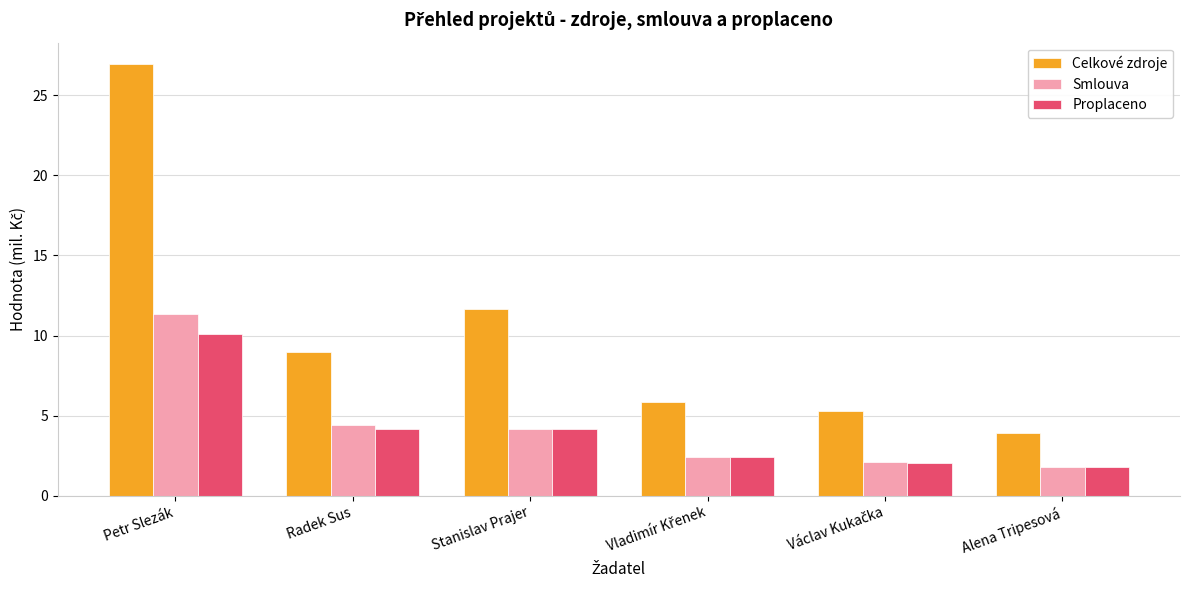

What is the difference between the Celkové zdroje values at Petr Slezák and Radek Sus?

18.0